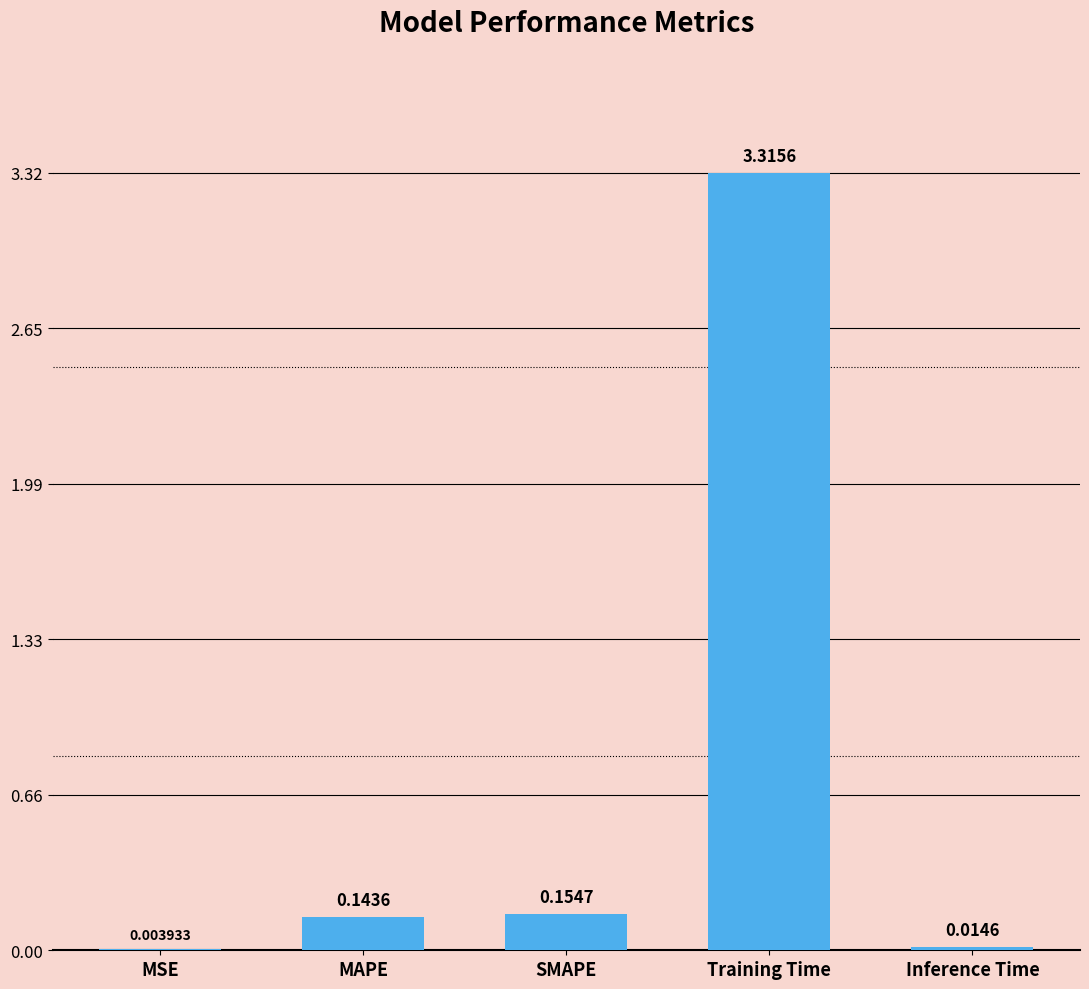

Which category has the highest value across all series?

Training Time